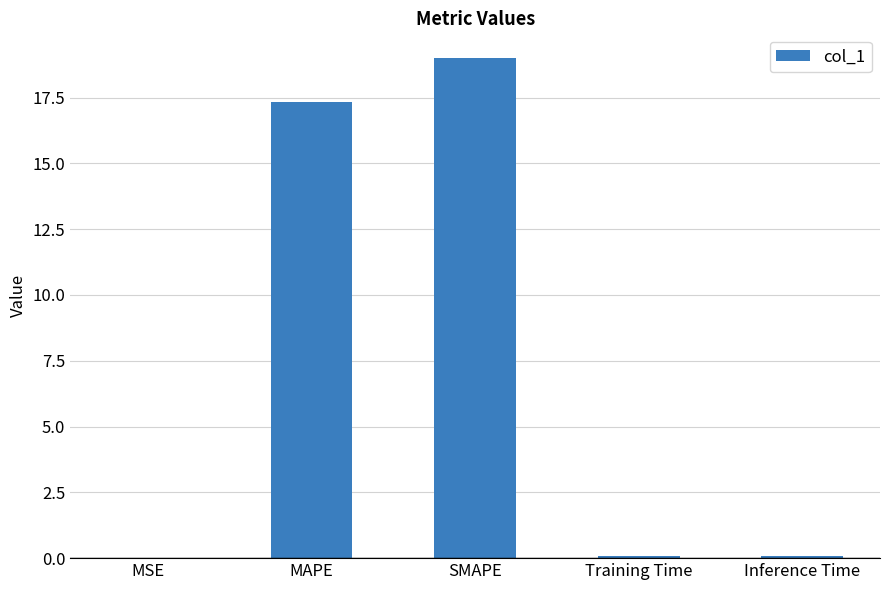

The value at MSE is 0.0. True or false?

True